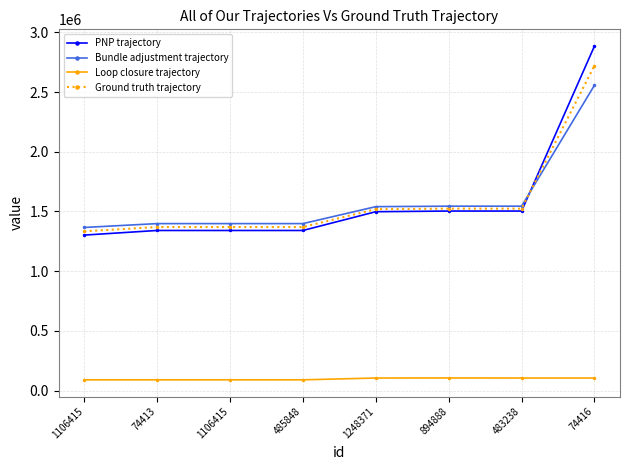

Does the chart have visible grid lines?

Yes